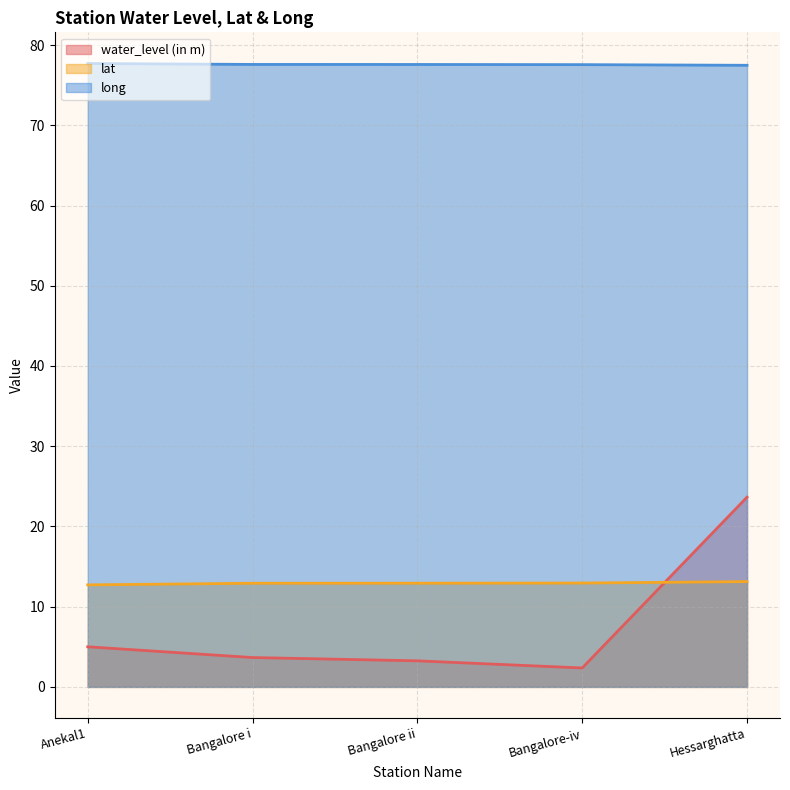

What is the greatest value displayed?

77.7